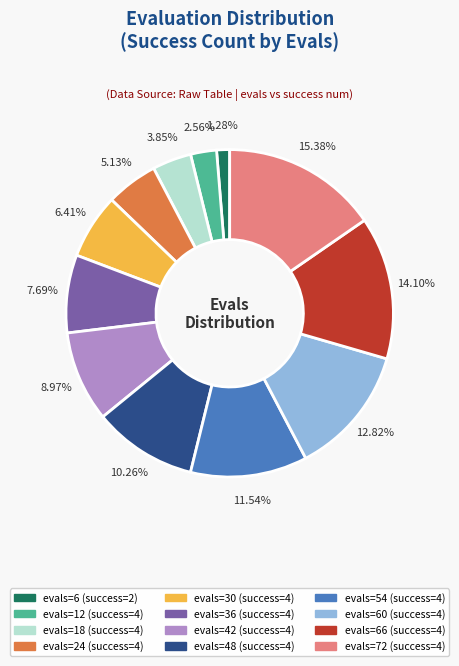

Does any single category account for the majority?

No